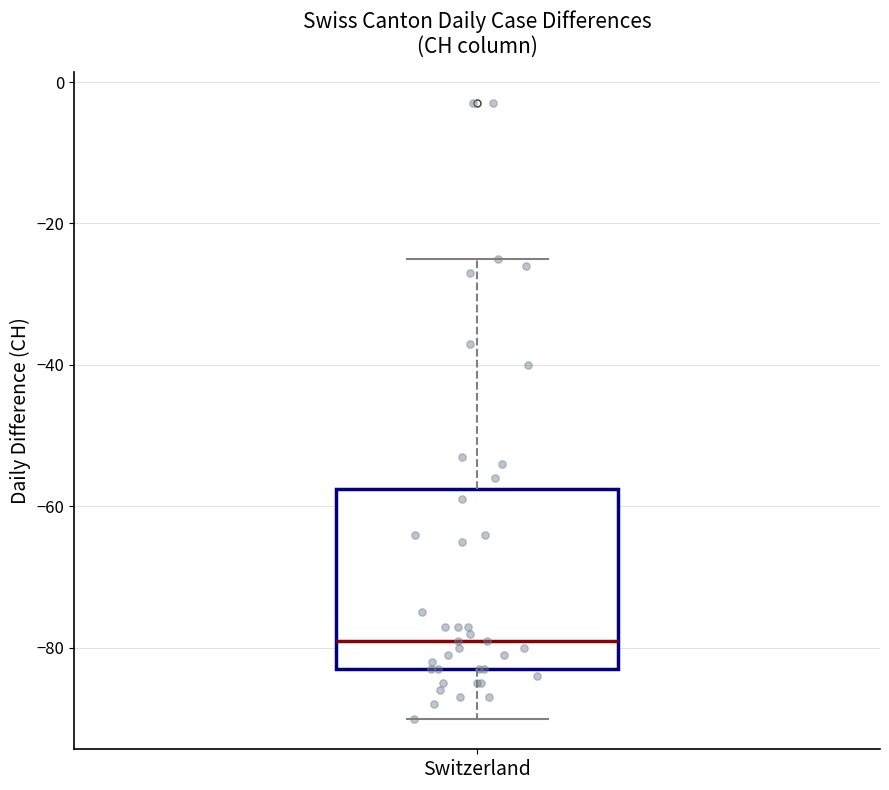

Where does the median line of the box for Switzerland sit on the y-axis? The values are not printed on the chart, so give them approximately, as read against the axis.

-78